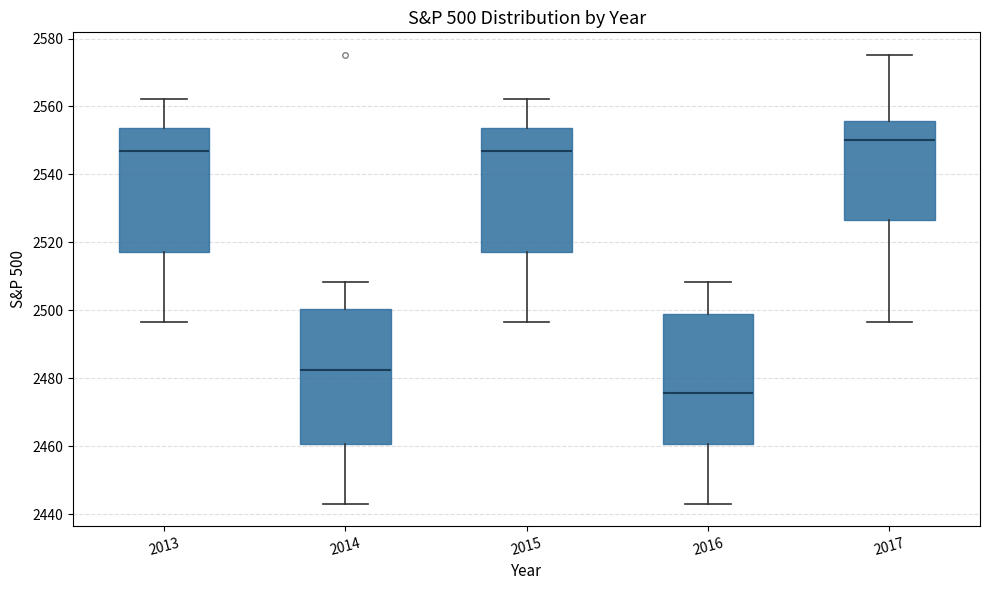

Where does the lower whisker of the box at x = 2015 end on the y-axis? The values are not printed on the chart, so give them approximately, as read against the axis.

2496